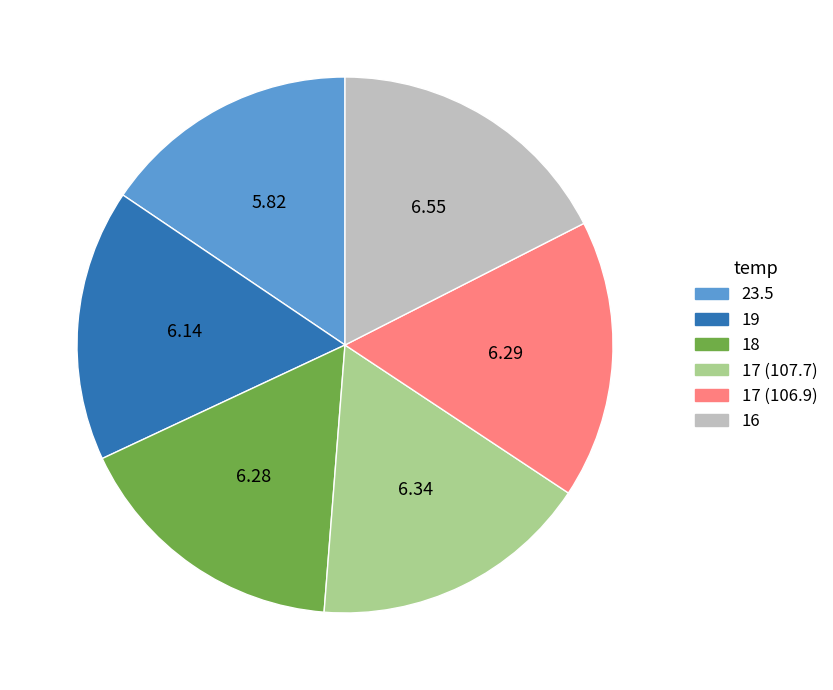

Between 16 and 19, which is larger?

16